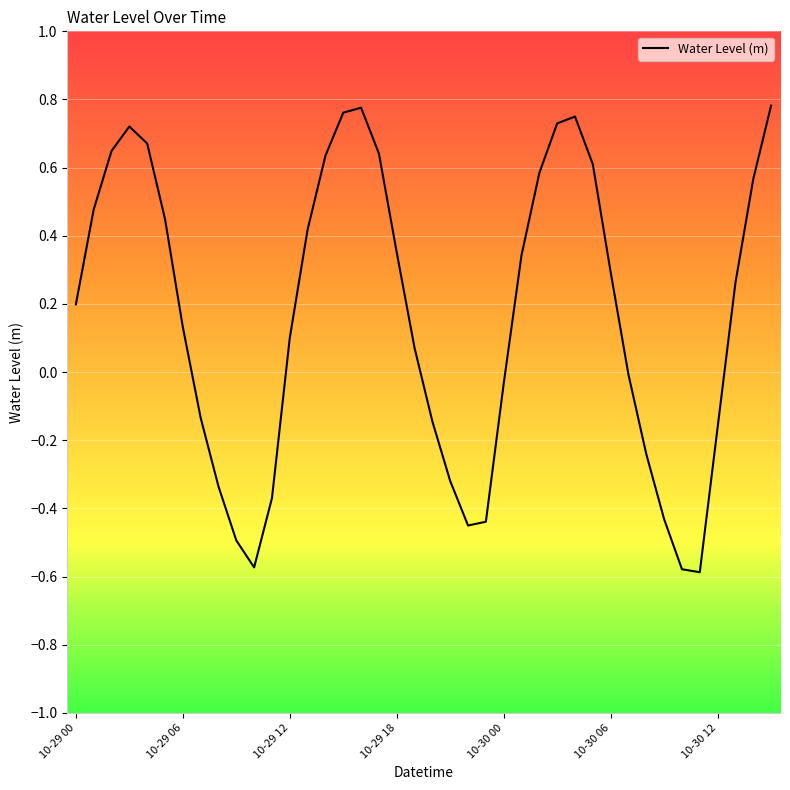

Reading left to right, list all the values displayed in this chart.

0.2	0.5	0.6	0.7	0.7	0.4	0.1	-0.1	-0.3	-0.5	-0.6	-0.4	0.1	0.4	0.6	0.8	0.8	0.6	0.4	0.1	-0.1	-0.3	-0.5	-0.4	-0.0	0.3	0.6	0.7	0.7	0.6	0.3	-0.0	-0.2	-0.4	-0.6	-0.6	-0.2	0.3	0.6	0.8